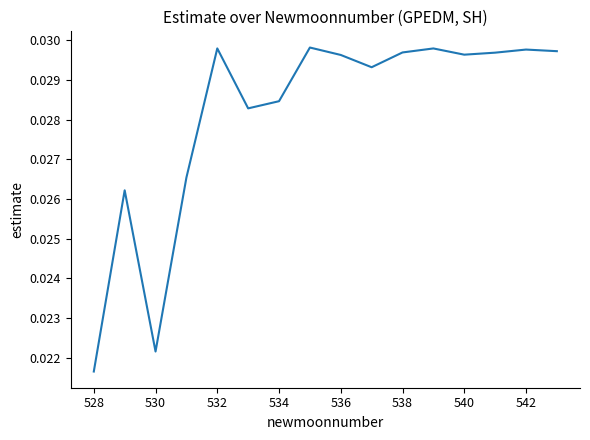

Is this an area chart (filled region under the line)?

No